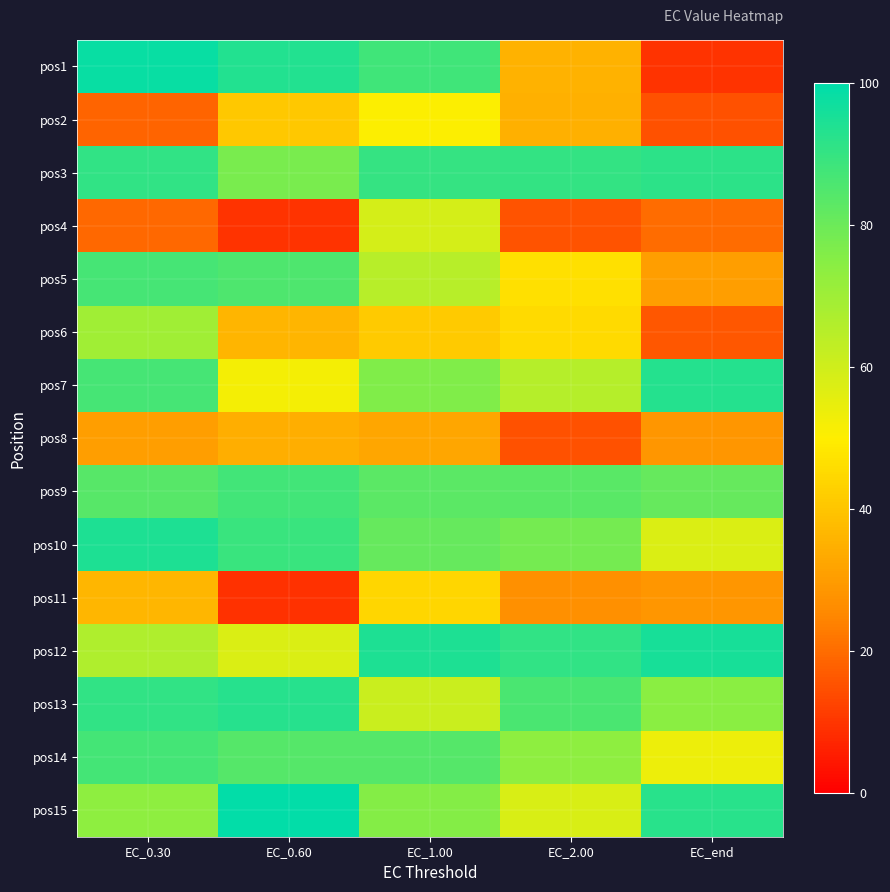

What is the greatest value displayed?

99.5